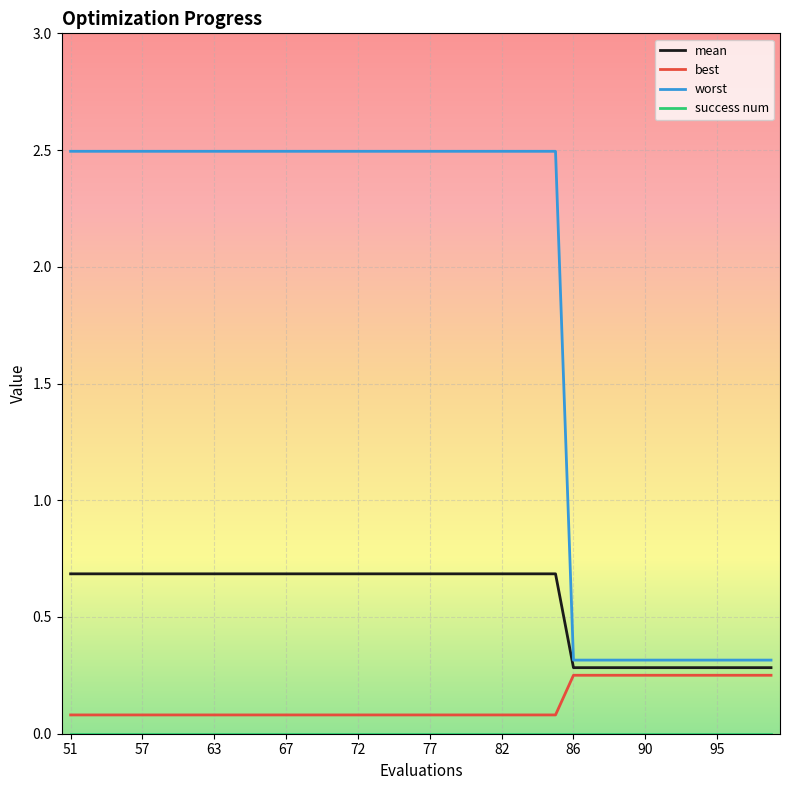

Which series has the largest total across all categories?

worst